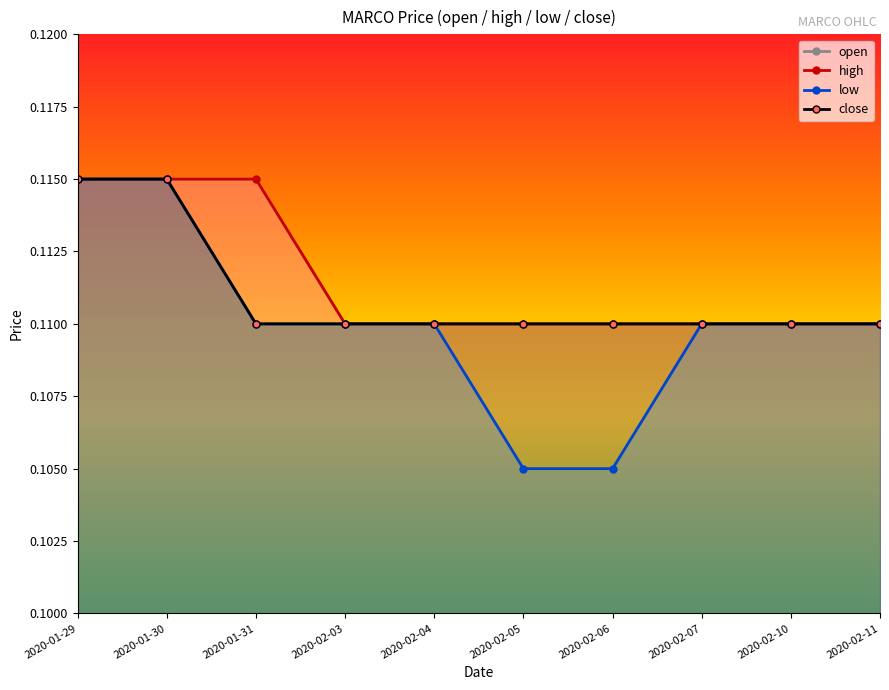

Which series has the largest range (max minus min)?

low